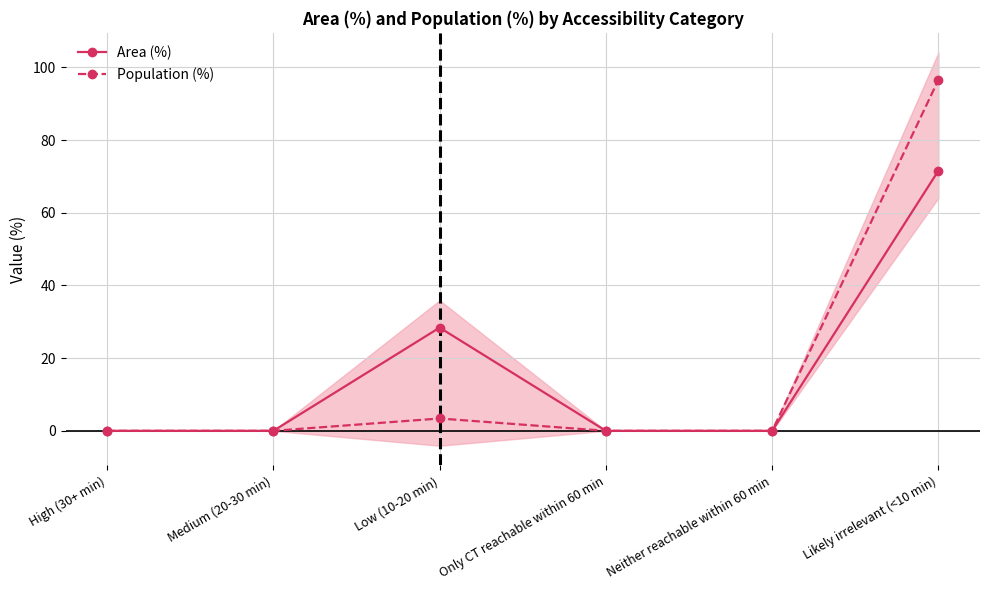

How many interior local peaks does the Population (%) series have?

1